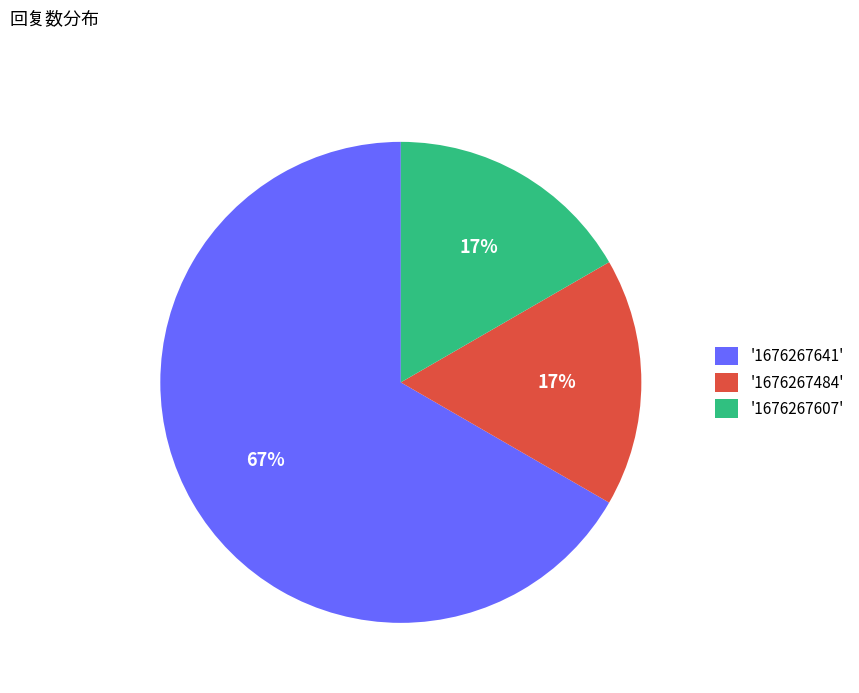

Is it true that '1676267484' is 4% of the pie?

False